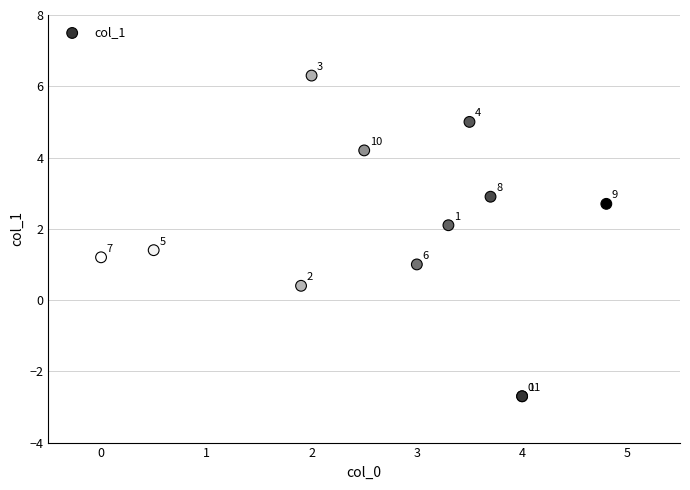

What Y value in the scatter plot is closest to 1?

1.0